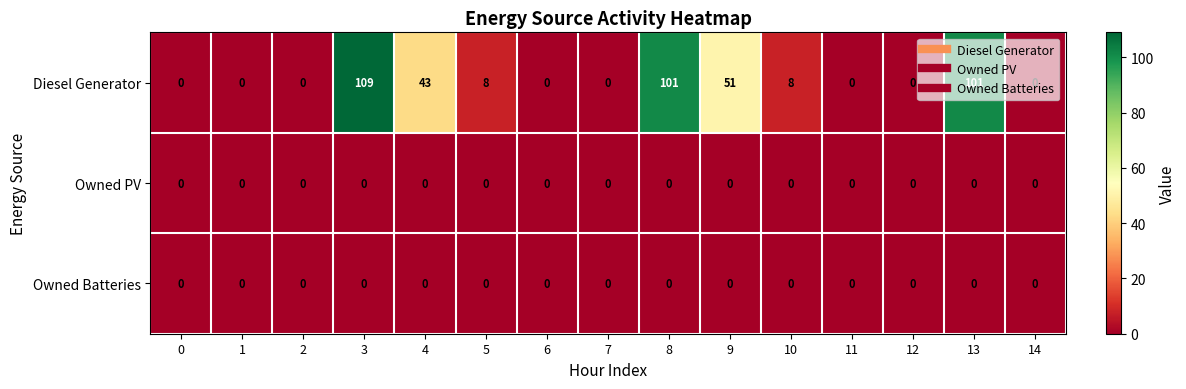

What value does the Diesel Generator series have at 9, to the nearest 50?

50